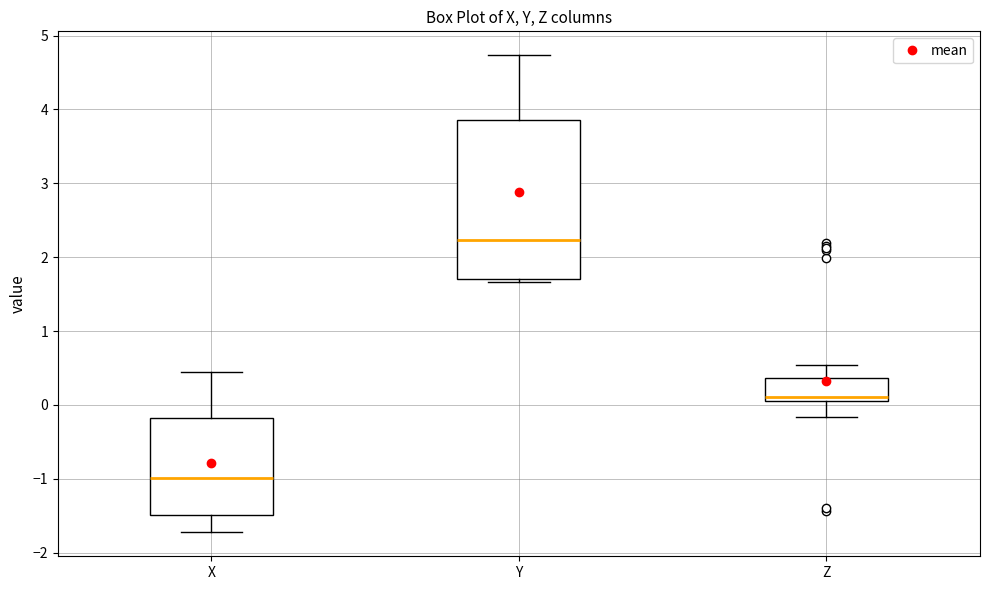

Where is the upper edge of the box for Z on the y-axis? The values are not printed on the chart, so give them approximately, as read against the axis.

0.4